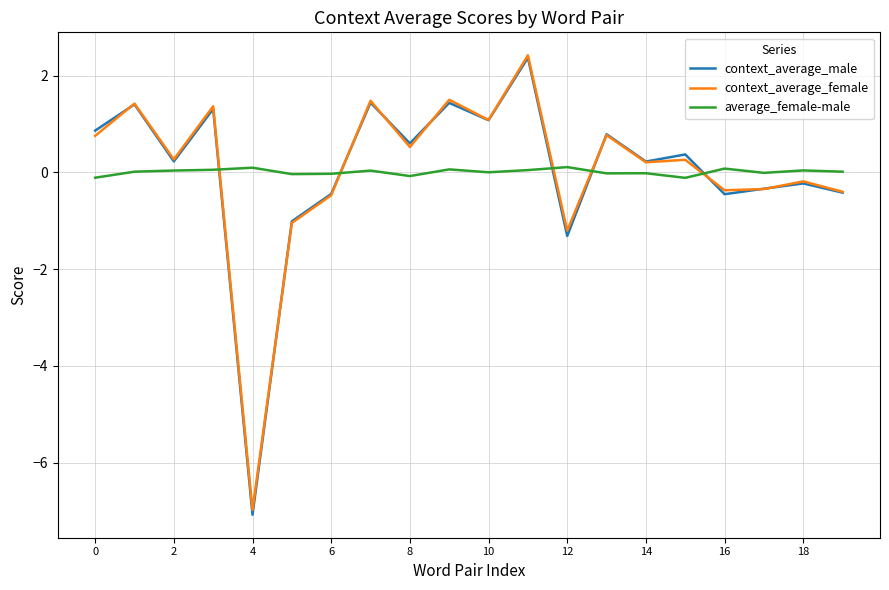

Which series has the widest spread of values?

context_average_male